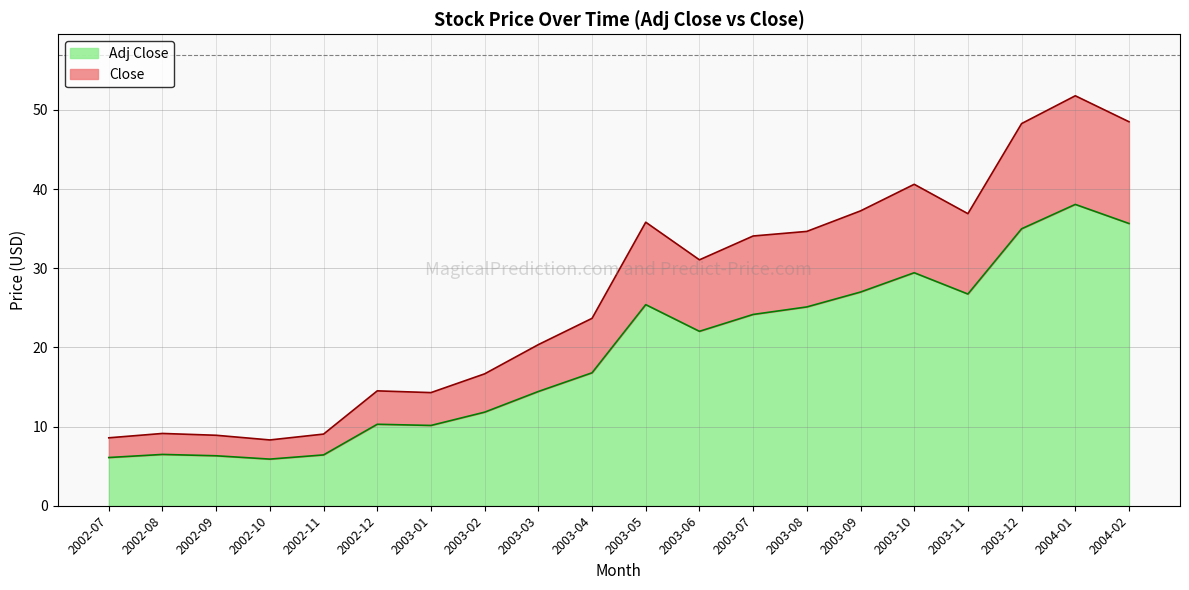

What is the difference between the maximum and minimum values in the Adj Close series?

32.2